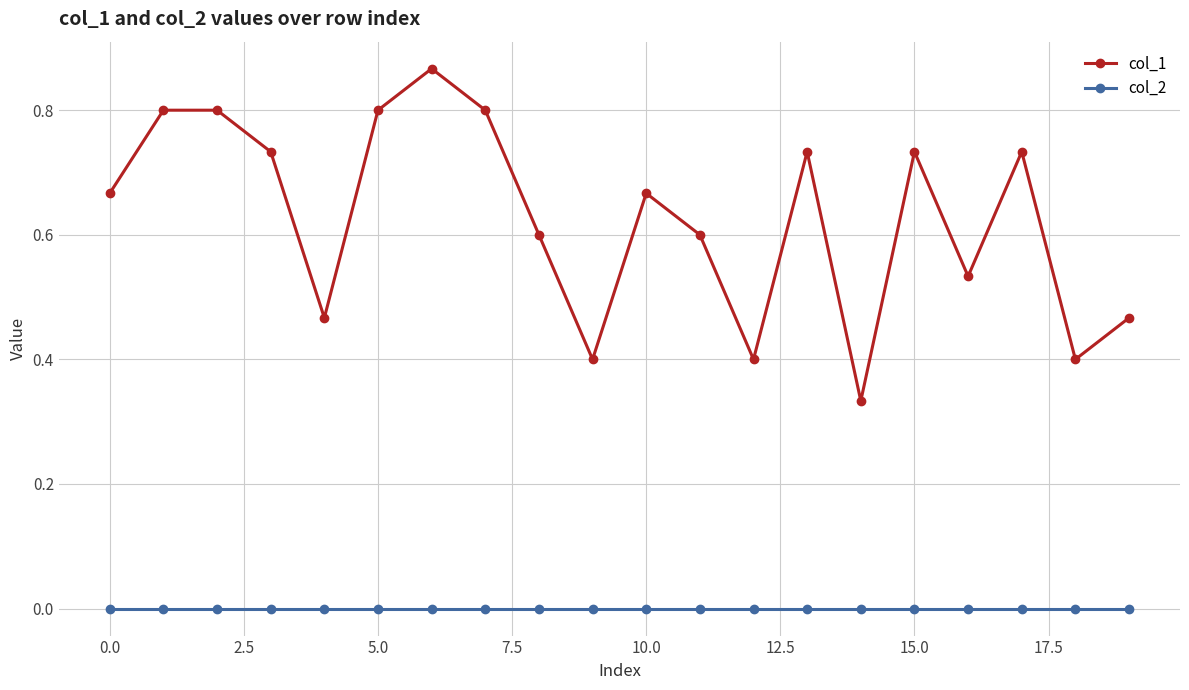

Which series has the largest range (max minus min)?

col_1